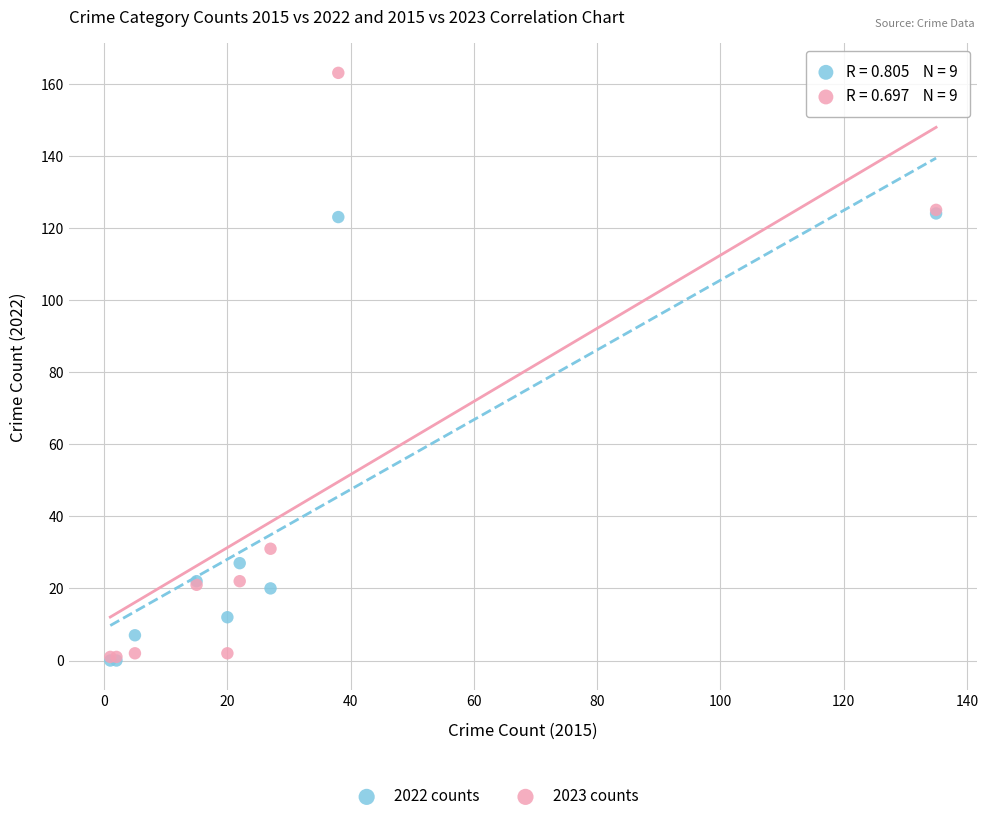

In the 2022 counts series, what Y value is closest to 62?

27